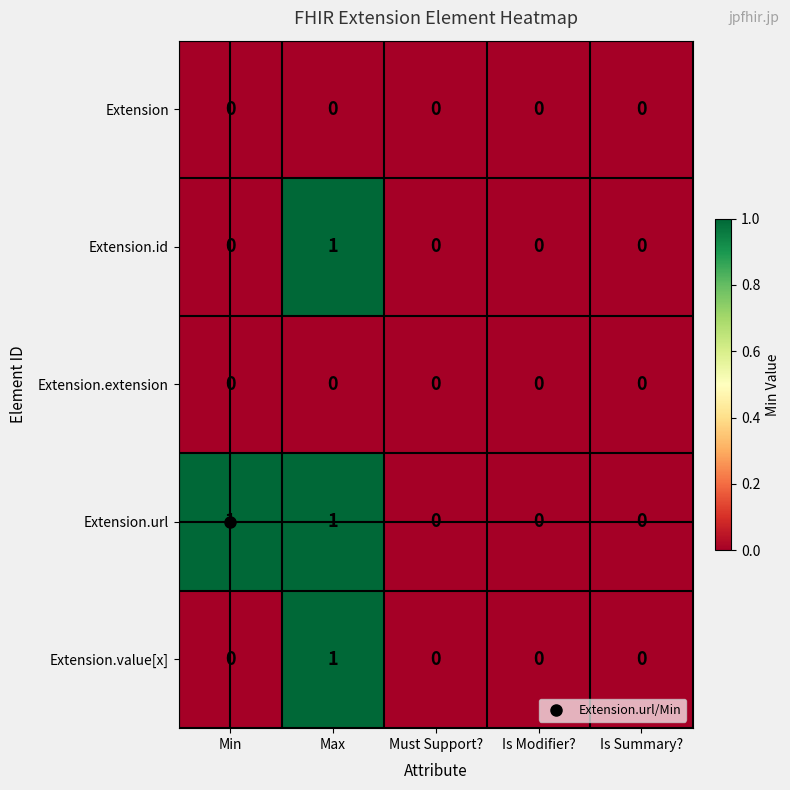

What is the total value across all series at Max?

3